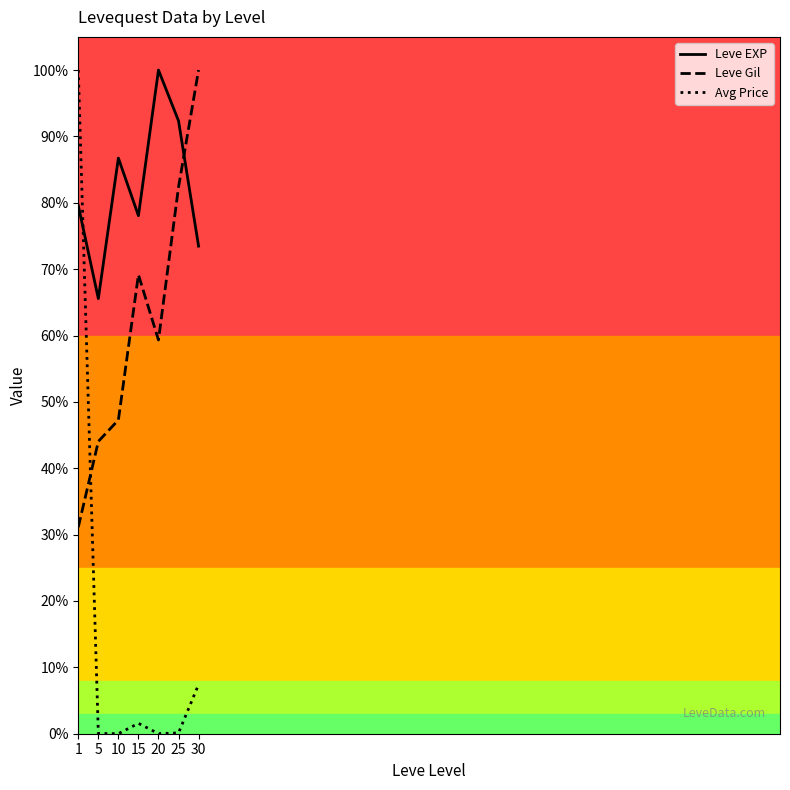

True or false: Leve Gil and Leve EXP intersect in this chart.

True